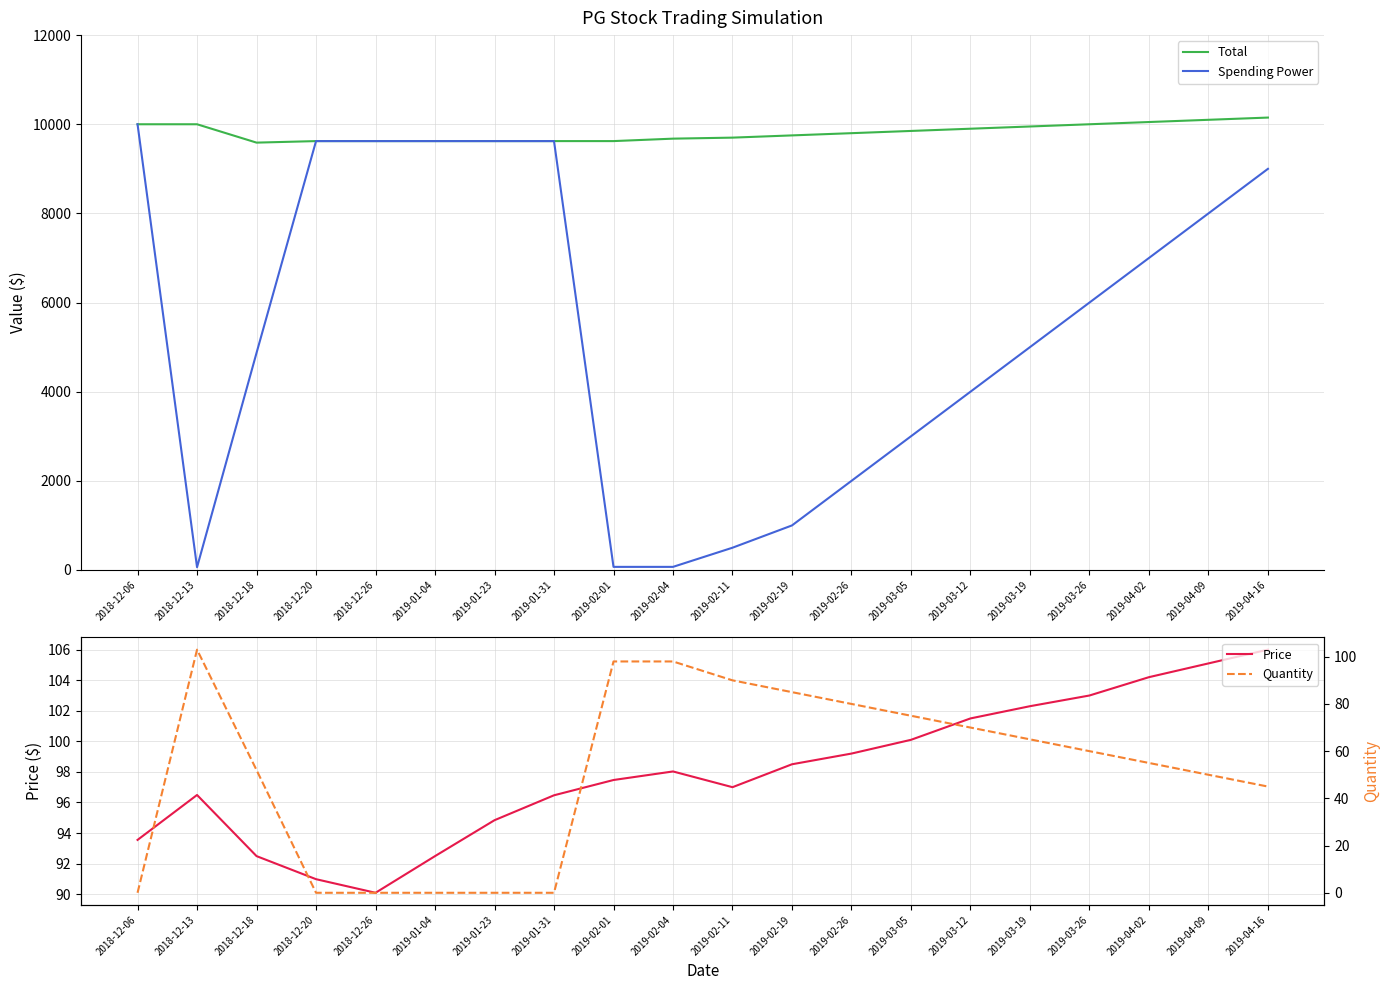

Which has a higher value, 2019-01-23 or 2018-12-18?

2019-01-23